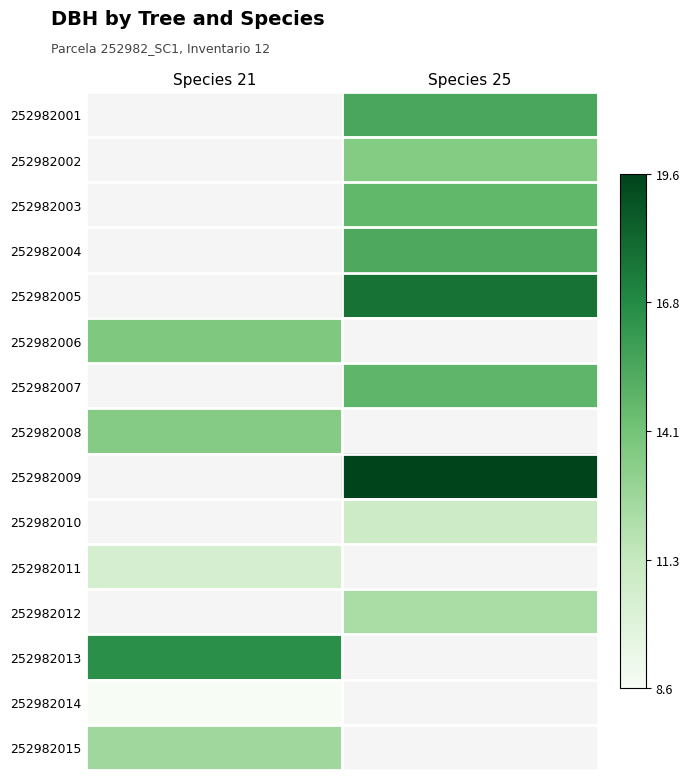

What is the spread (max minus min) of values at Species 25?

8.7